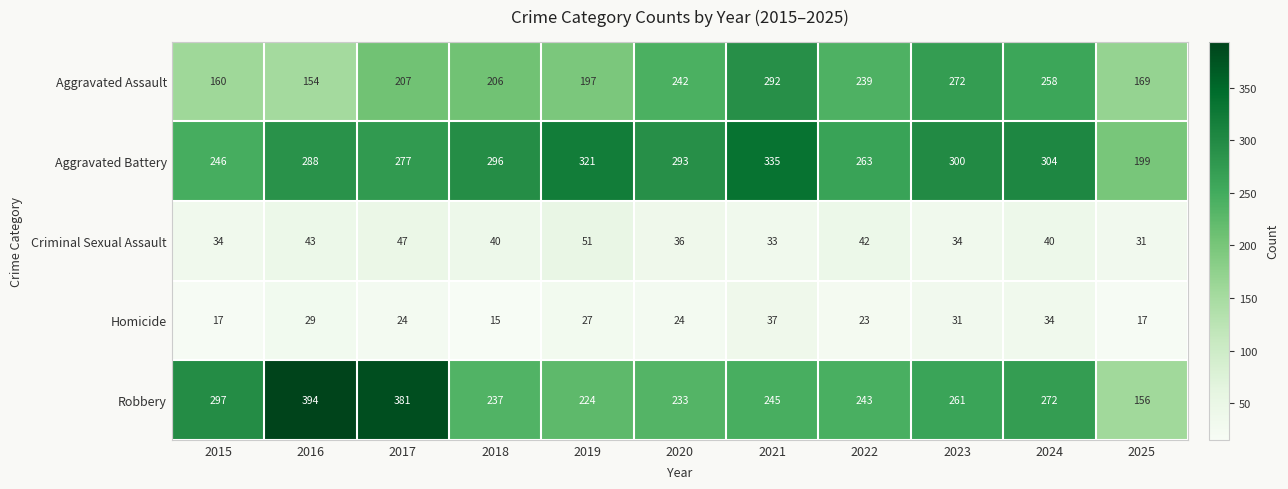

What is the difference between the Criminal Sexual Assault values at 2016 and 2015?

9